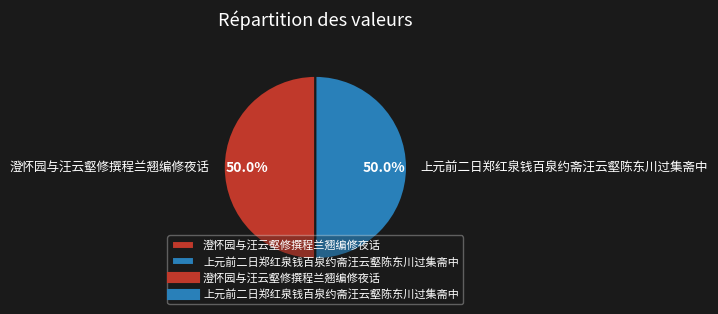

The 上元前二日郑红泉钱百泉约斋汪云壑陈东川过集斋中 slice represents 50% of the pie. True or false?

True